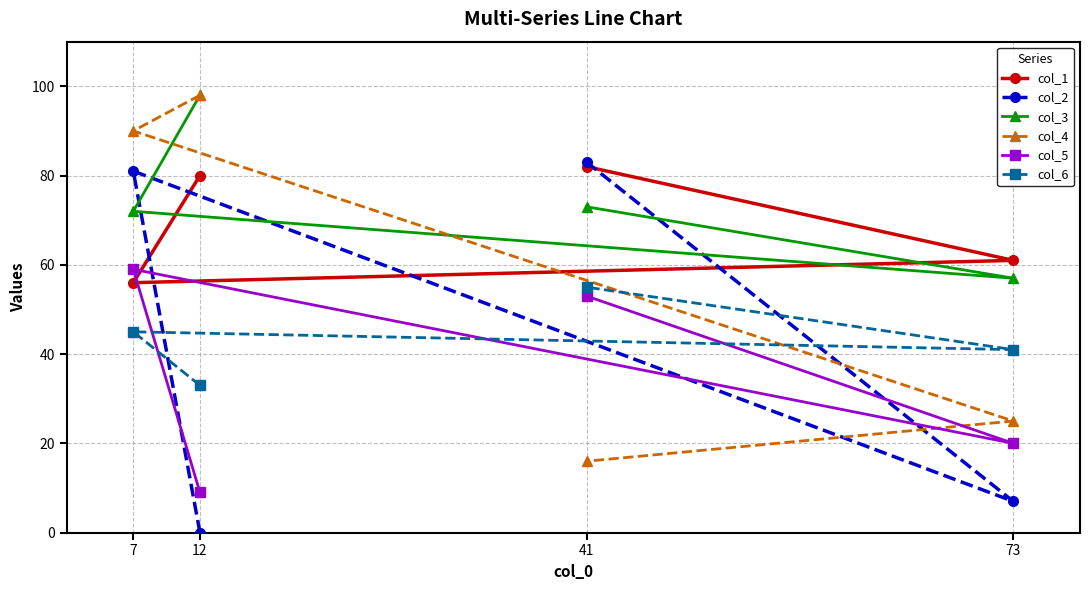

Which category has the highest value in the col_4 series?

12